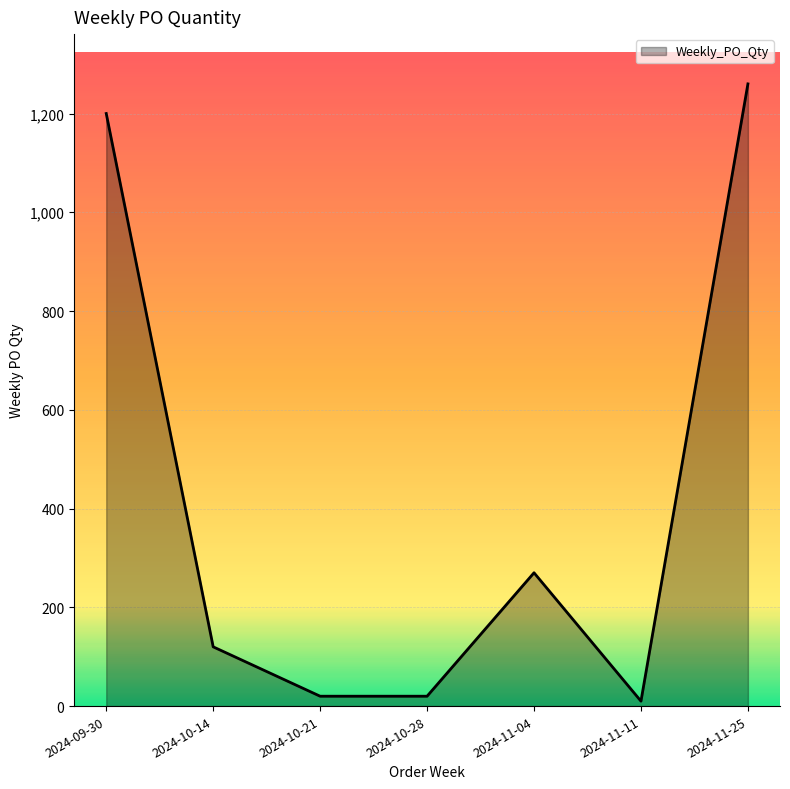

What is the difference between the second highest and second lowest values?

1180